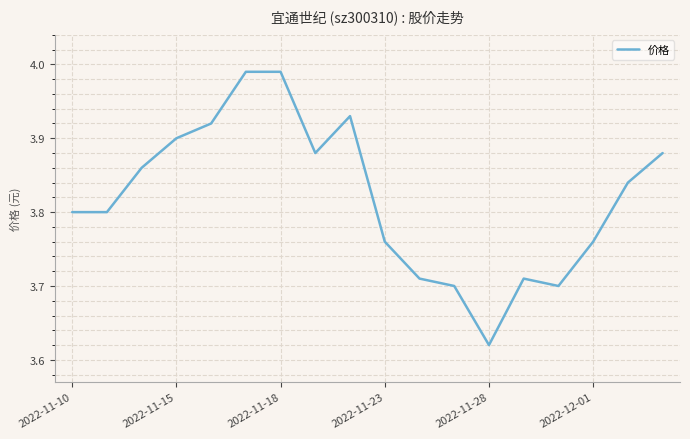

What is the difference between the maximum and minimum values?

0.4